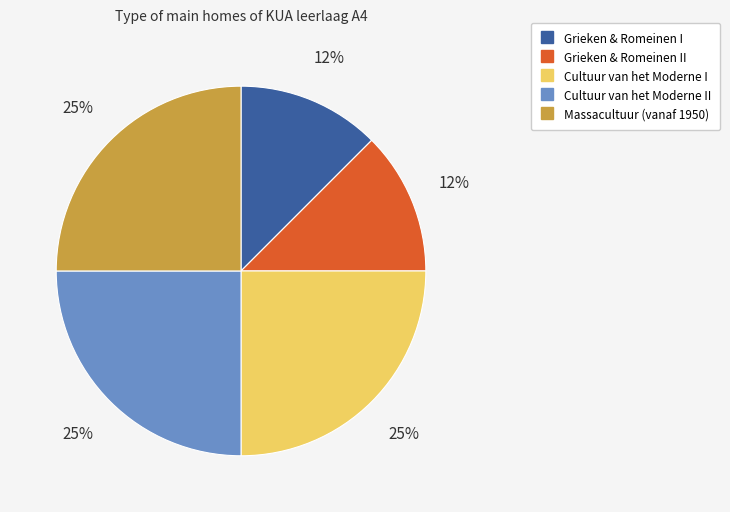

Is there a majority slice in this chart?

No